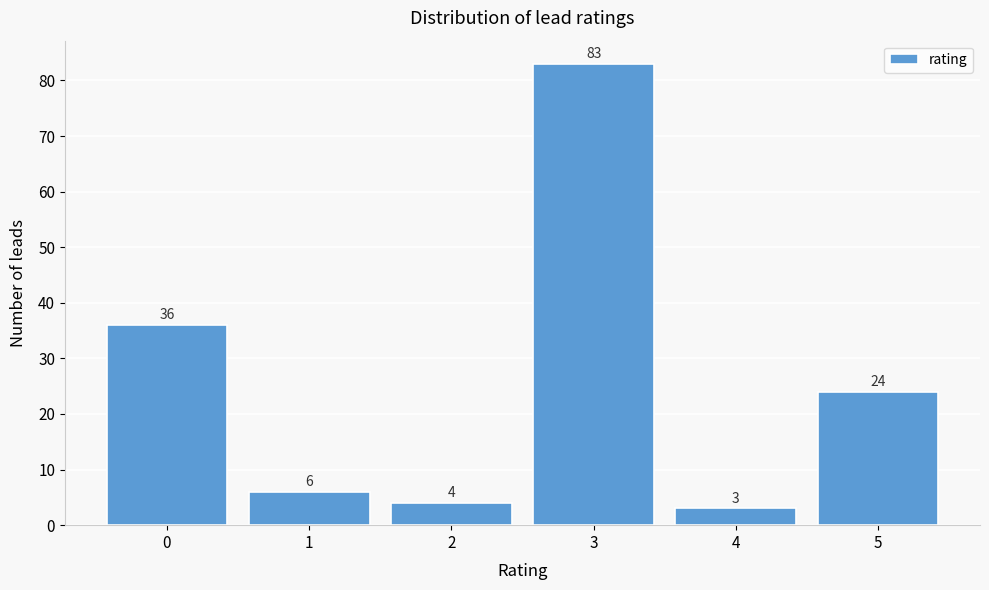

Reading left to right, transcribe this chart: for each bar, give the range it covers on the x-axis and its height.

-0.5 to 0.5: 36
0.5 to 1.5: 6
1.5 to 2.5: 4
2.5 to 3.5: 83
3.5 to 4.5: 3
4.5 to 5.5: 24